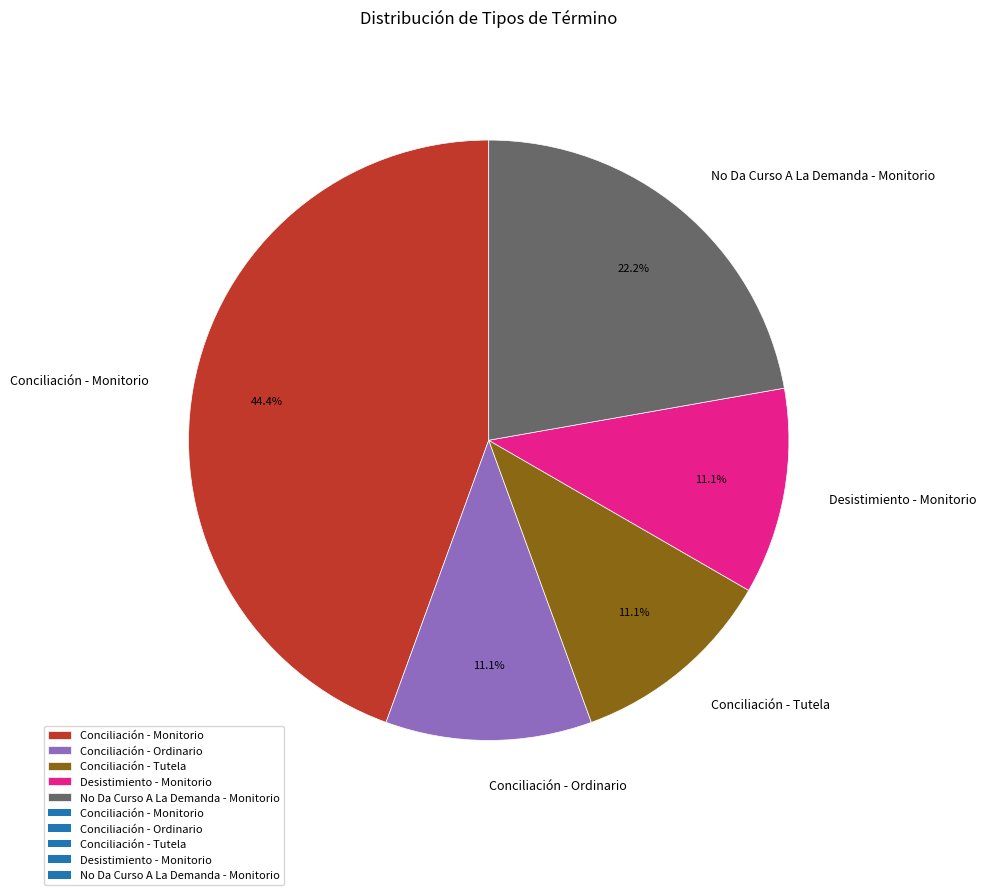

Which slice is the largest?

Conciliación - Monitorio